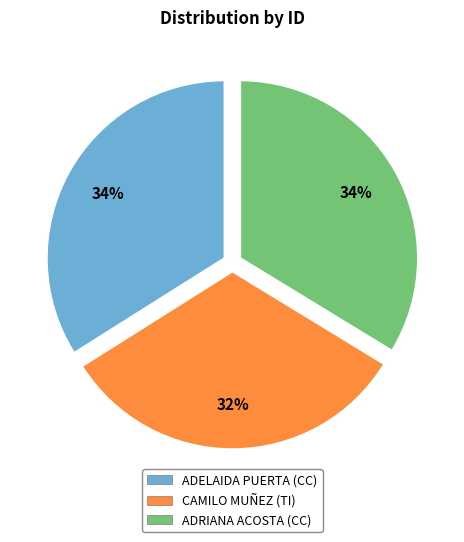

Between ADRIANA ACOSTA (CC) and CAMILO MUÑEZ (TI), which is larger?

ADRIANA ACOSTA (CC)